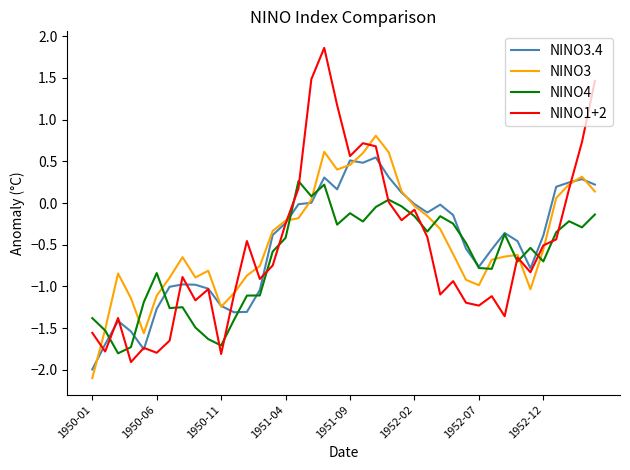

Which series has the largest range (max minus min)?

NINO1+2